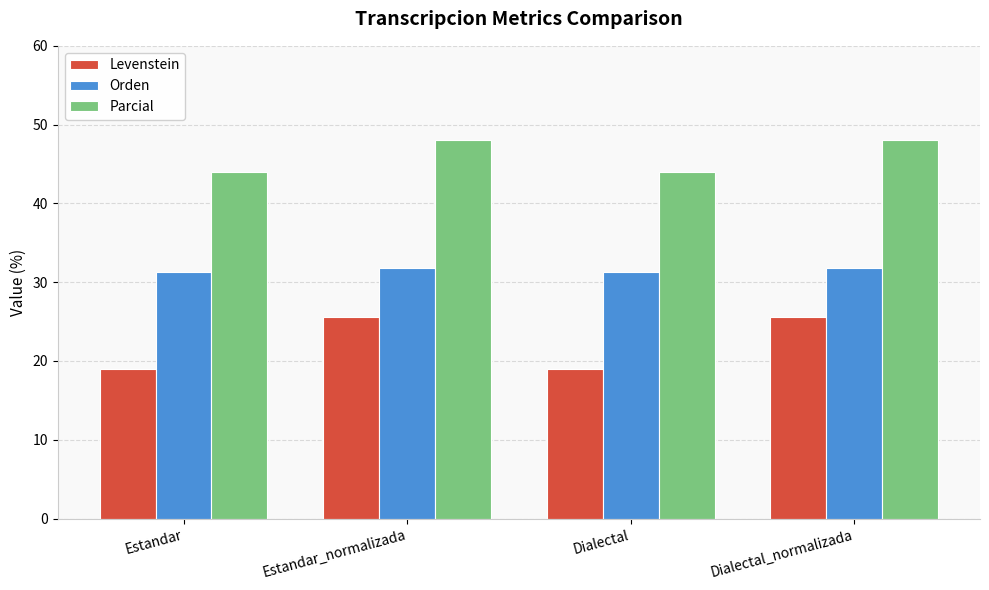

What is the lowest value of the Levenstein series?

19.0